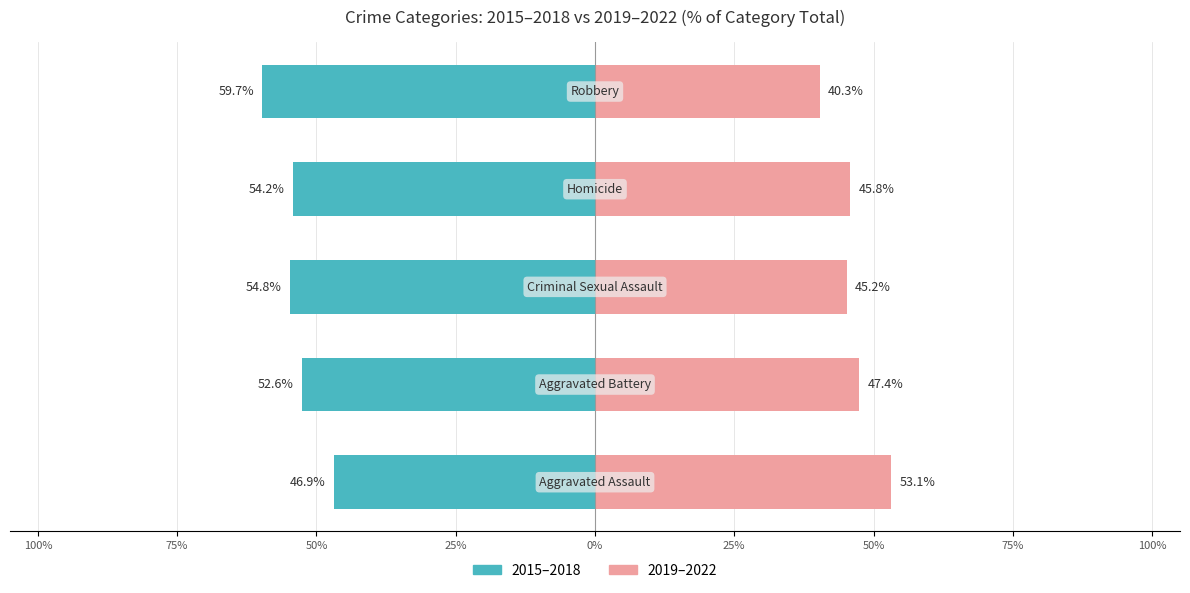

Reading left to right, transcribe all the data shown in this chart.

2015–2018: -46.9	-52.6	-54.8	-54.2	-59.7
2019–2022: 53.1	47.4	45.2	45.8	40.3